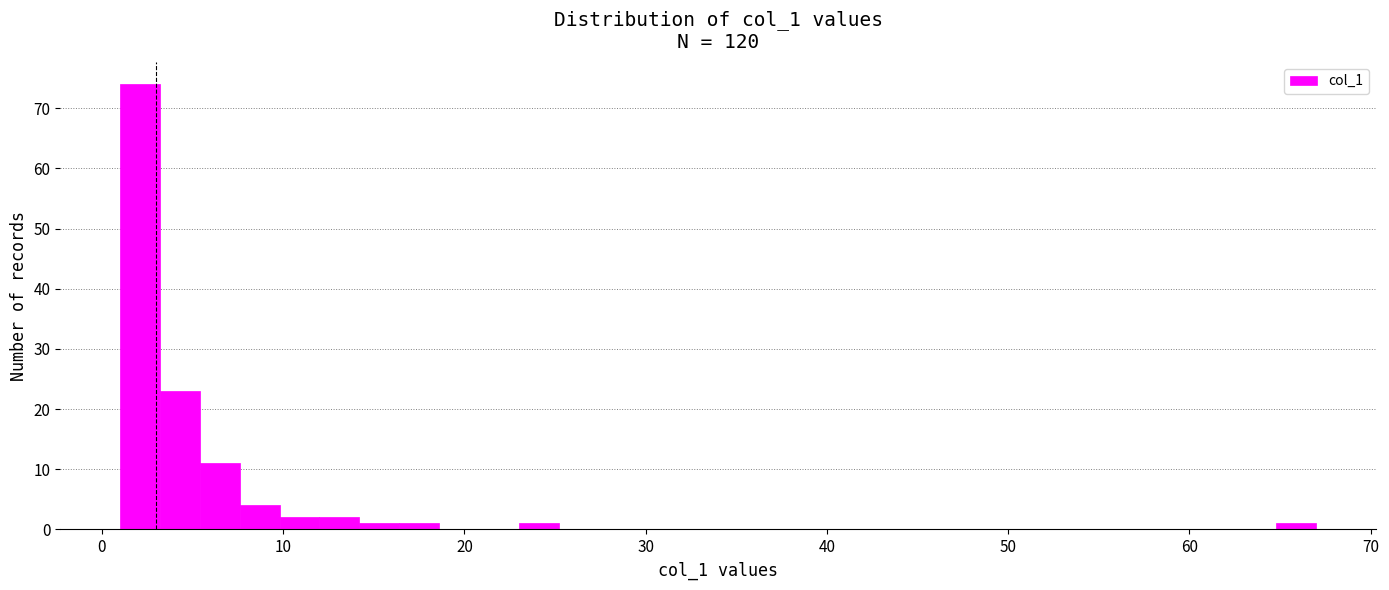

Read against the x-axis, roughly where is the centre of the tallest bar?

2